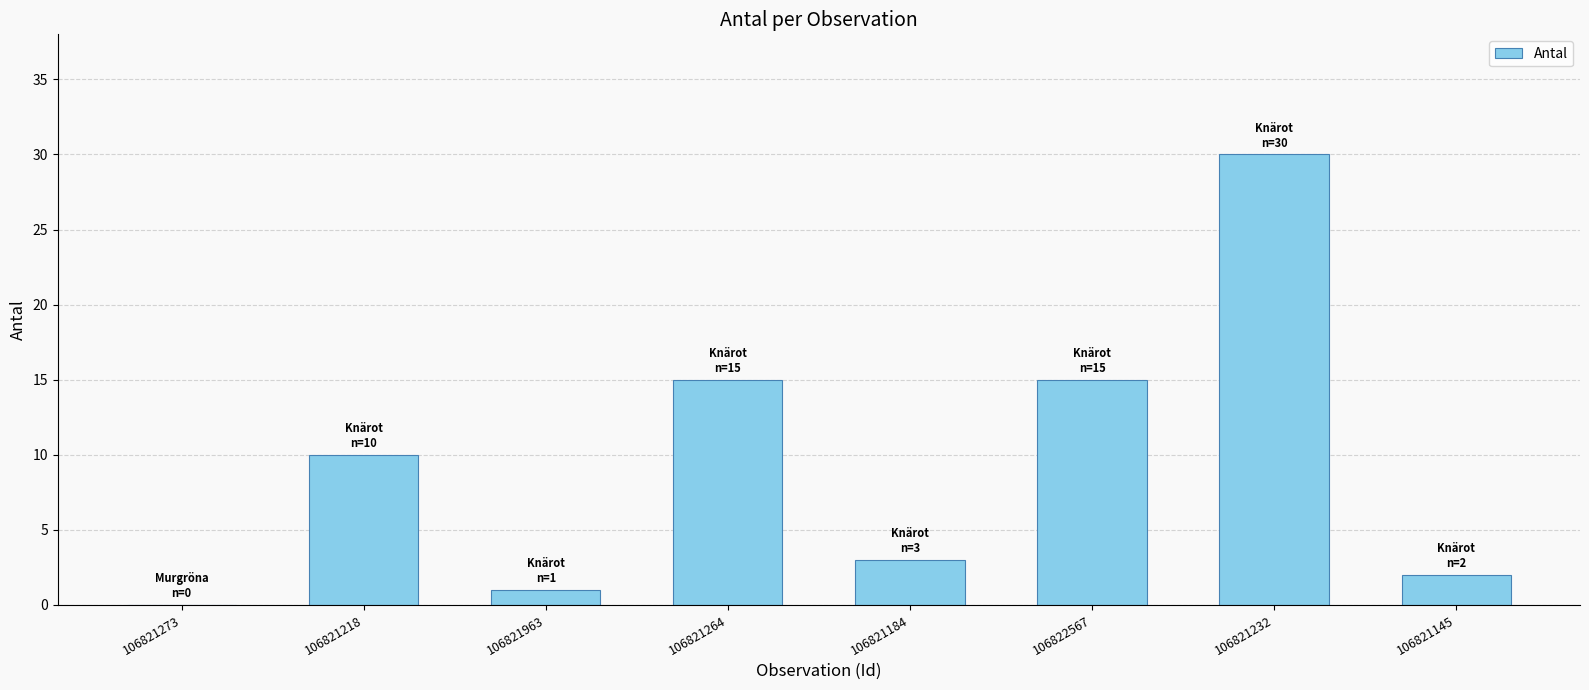

What value does the data have at 106821232?

30